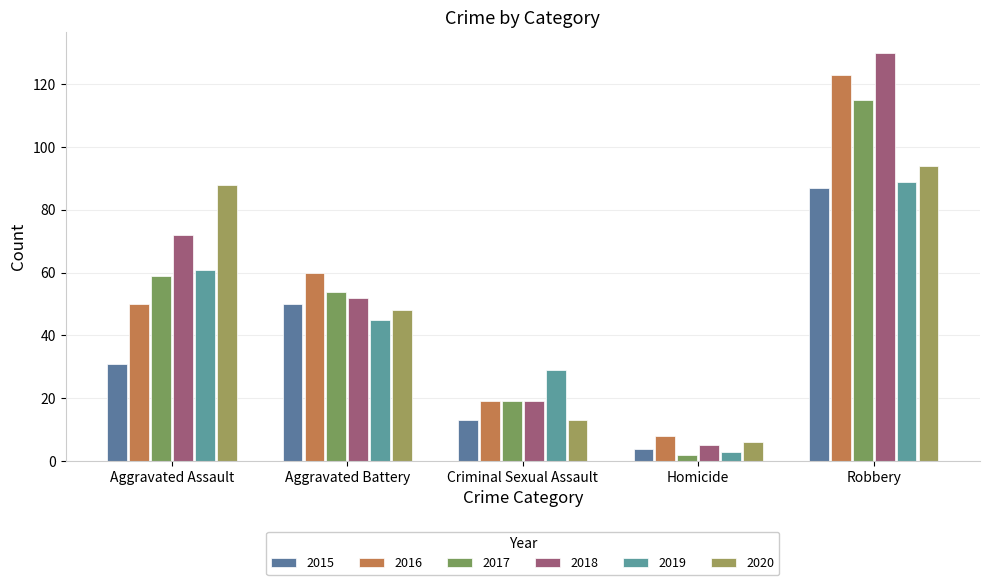

Count the number of data series in this chart.

6